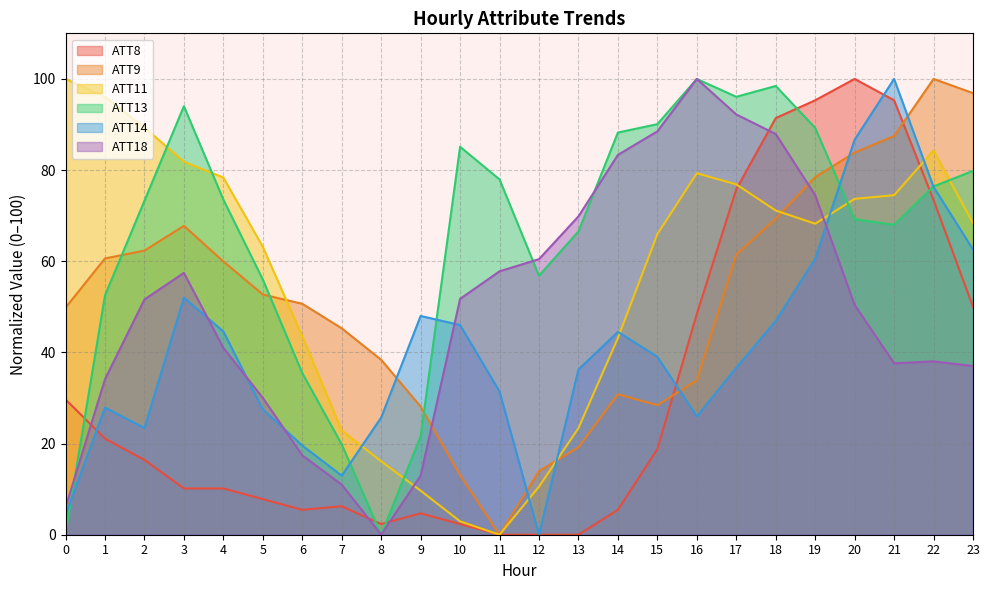

What are all the series names shown in the legend?

ATT8, ATT9, ATT11, ATT13, ATT14, ATT18